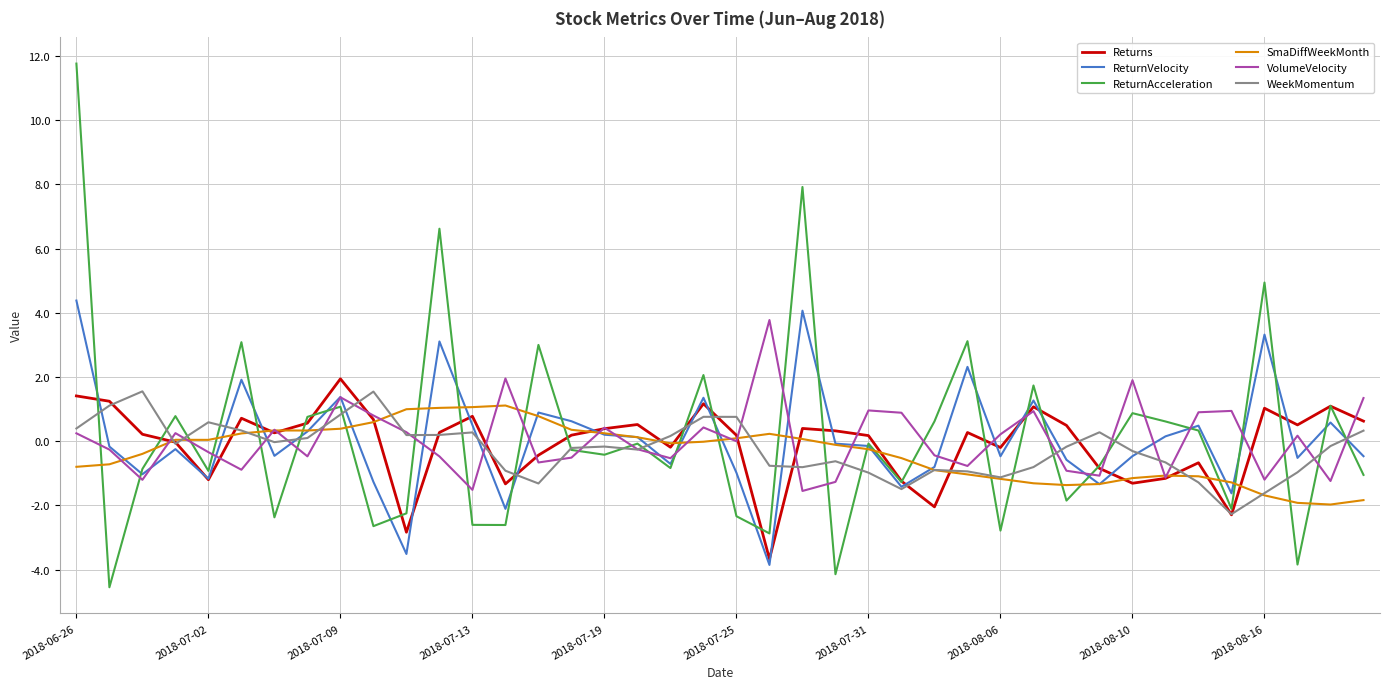

How many interior local valleys does the VolumeVelocity series have?

13